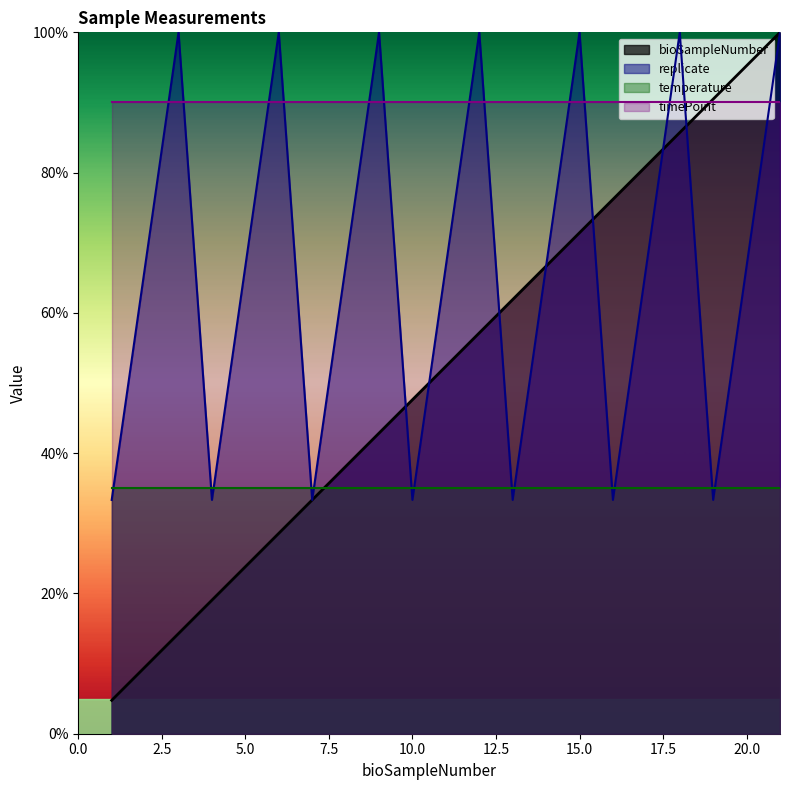

Is the value of bioSampleNumber at 15 greater than the value of replicate at 4?

Yes